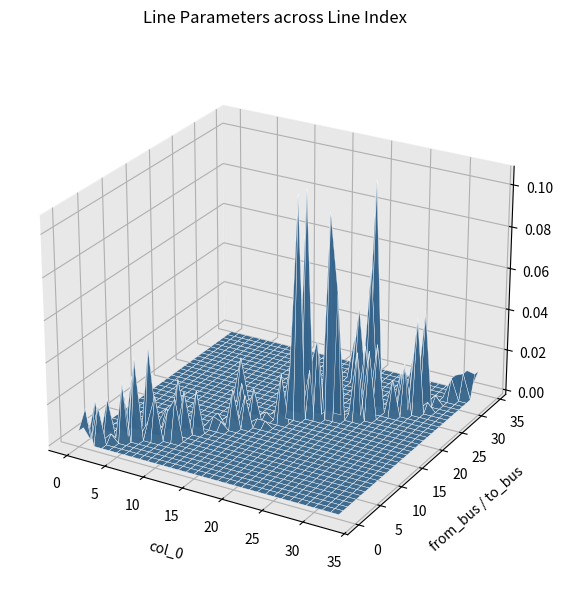

Reading right to left, extract all data points from this chart.

col_0: 33.0	32.0	31.0	30.0	29.0	28.0	27.0	26.0	25.0	24.0	23.0	22.0	21.0	20.0	19.0	18.0	17.0	16.0	15.0	14.0	13.0	12.0	11.0	10.0	9.0	8.0	7.0	6.0	5.0	4.0	3.0	2.0	1.0	0.0
length_km: 0.0	0.0	0.0	0.0	0.0	0.0	0.0	0.0	0.0	0.0	0.0	0.1	0.1	0.0	0.0	0.1	0.0	0.0	0.0	0.0	0.0	0.0	0.0	0.0	0.0	0.0	0.0	0.0	0.0	0.0	0.0	0.0	0.0	0.0
from_bus: 33.0	32.0	31.0	27.0	26.0	25.0	24.0	23.0	22.0	21.0	21.0	20.0	20.0	19.0	19.0	18.0	16.0	14.0	14.0	13.0	12.0	11.0	11.0	9.0	6.0	6.0	5.0	5.0	4.0	3.0	2.0	1.0	0.0	0.0
to_bus: 34.0	33.0	32.0	29.0	28.0	27.0	26.0	25.0	24.0	23.0	22.0	28.0	31.0	29.0	30.0	20.0	18.0	17.0	16.0	15.0	14.0	13.0	12.0	19.0	8.0	7.0	10.0	9.0	7.0	5.0	4.0	3.0	2.0	1.0
parallel: 1.0	1.0	1.0	2.0	1.0	2.0	1.0	1.0	1.0	1.0	1.0	1.0	1.0	2.0	1.0	1.0	1.0	1.0	1.0	1.0	1.0	1.0	1.0	2.0	1.0	1.0	1.0	2.0	1.0	2.0	1.0	2.0	1.0	1.0